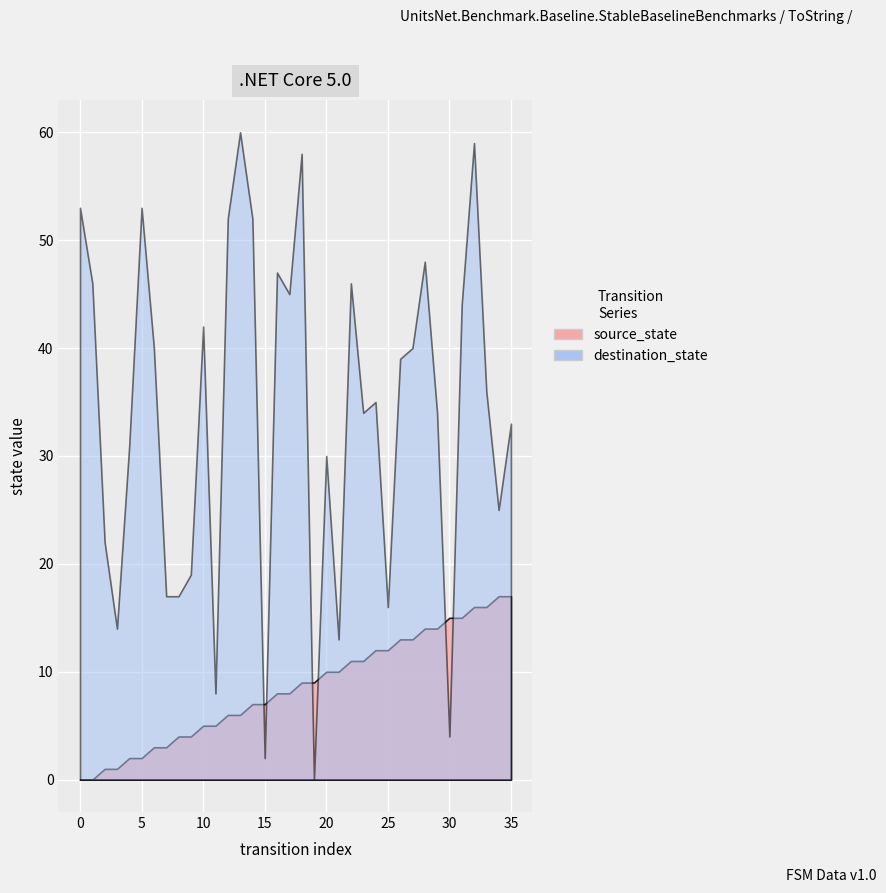

At which label is destination_state closest to 30?

20